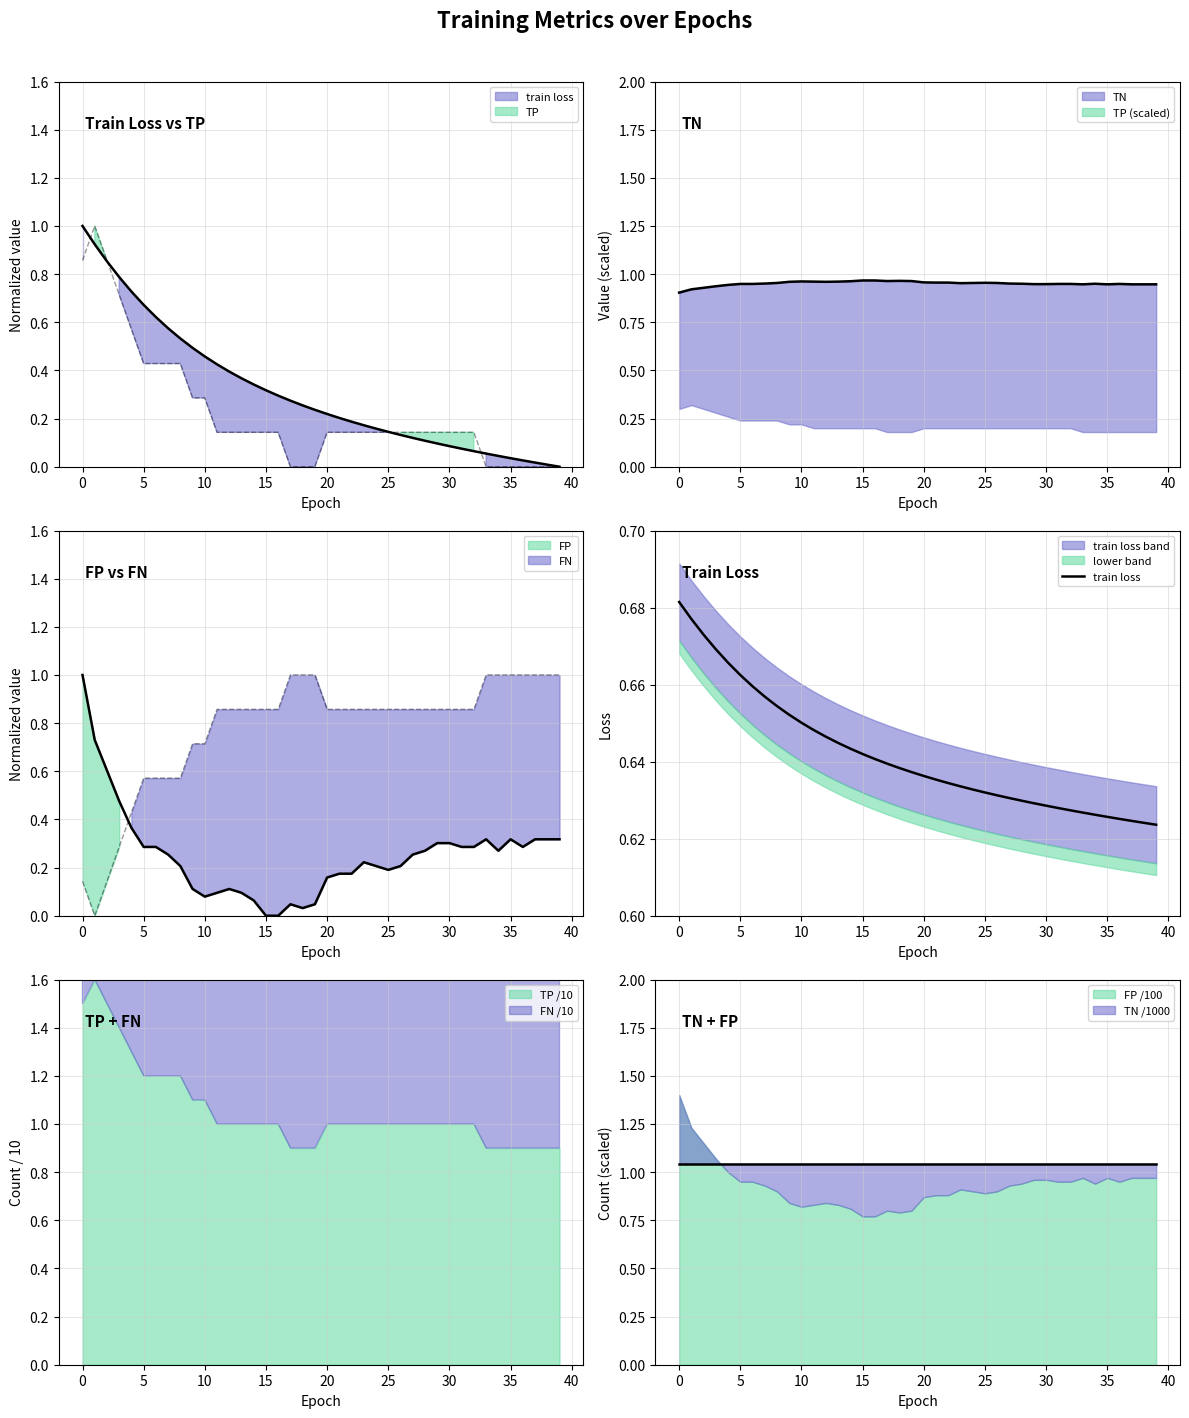

What is the difference between the second highest and minimum values?

0.1